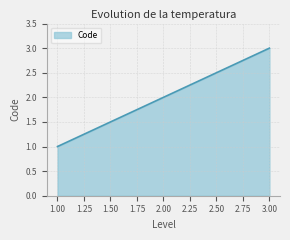

What is the difference between the second highest and minimum values?

1